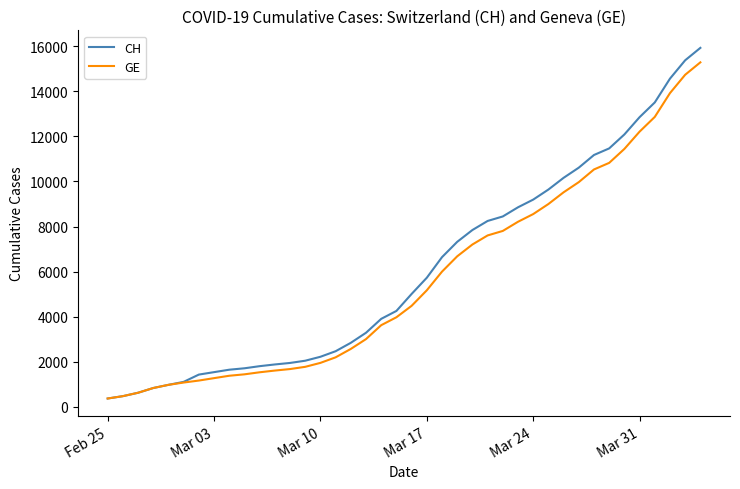

What is the difference between the second highest and second lowest values in the GE series?

14254